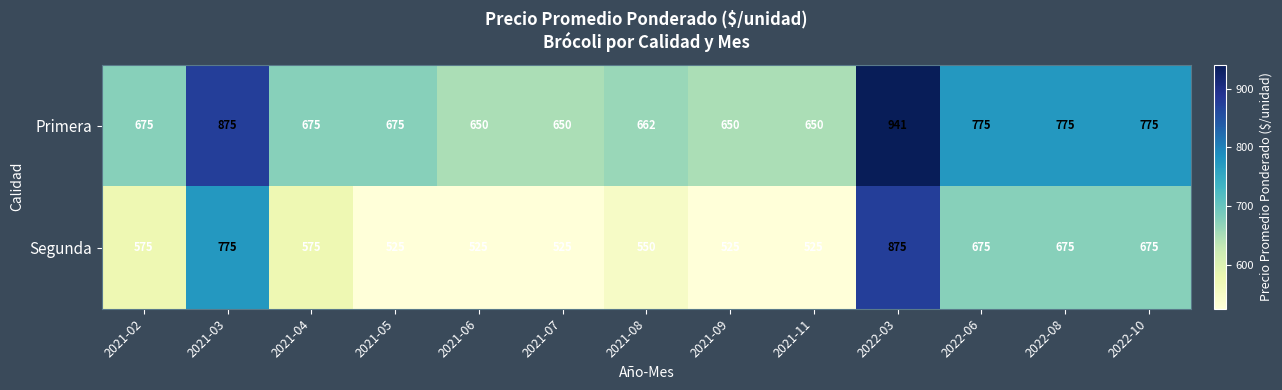

What is the average value of the Segunda series?

615